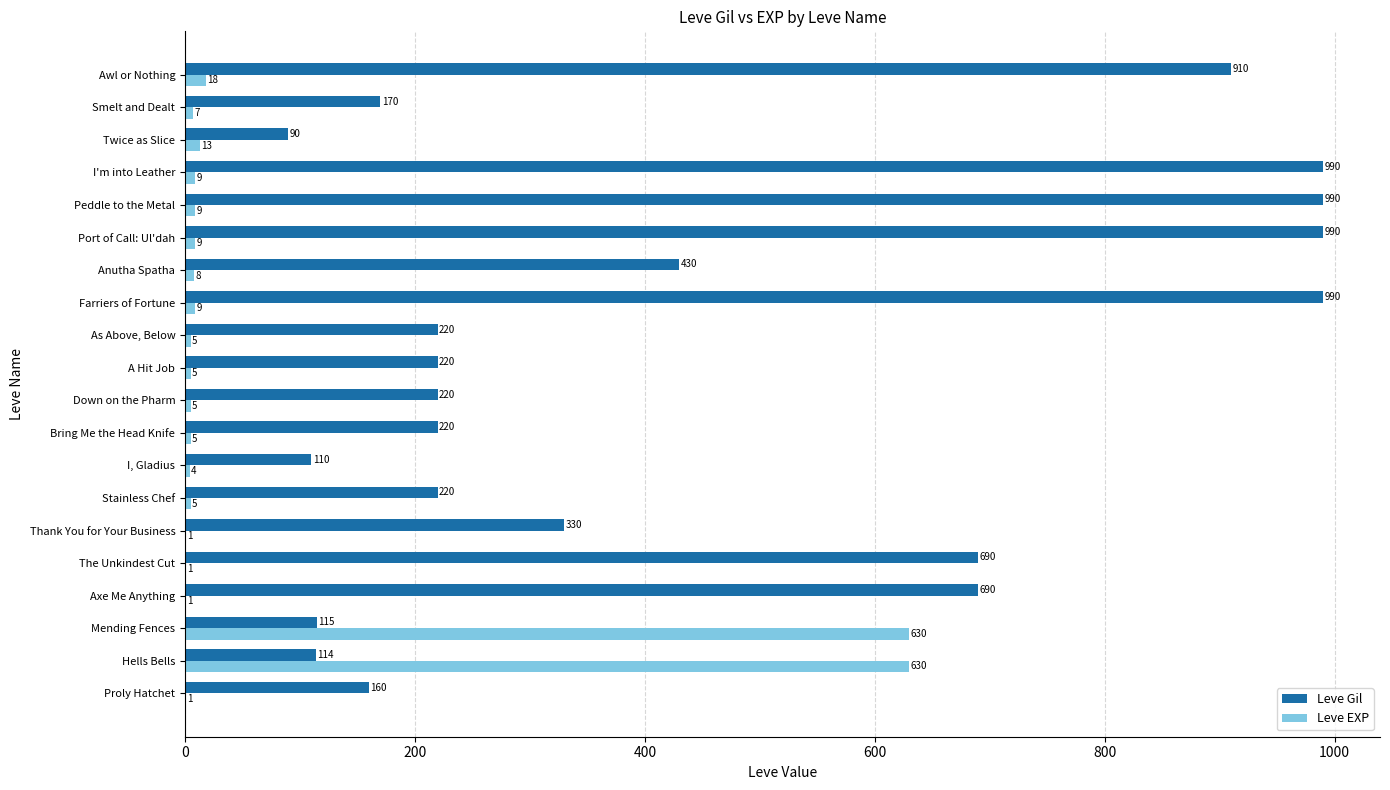

Is the value of Leve EXP at Peddle to the Metal greater than the value of Leve Gil at I'm into Leather?

No